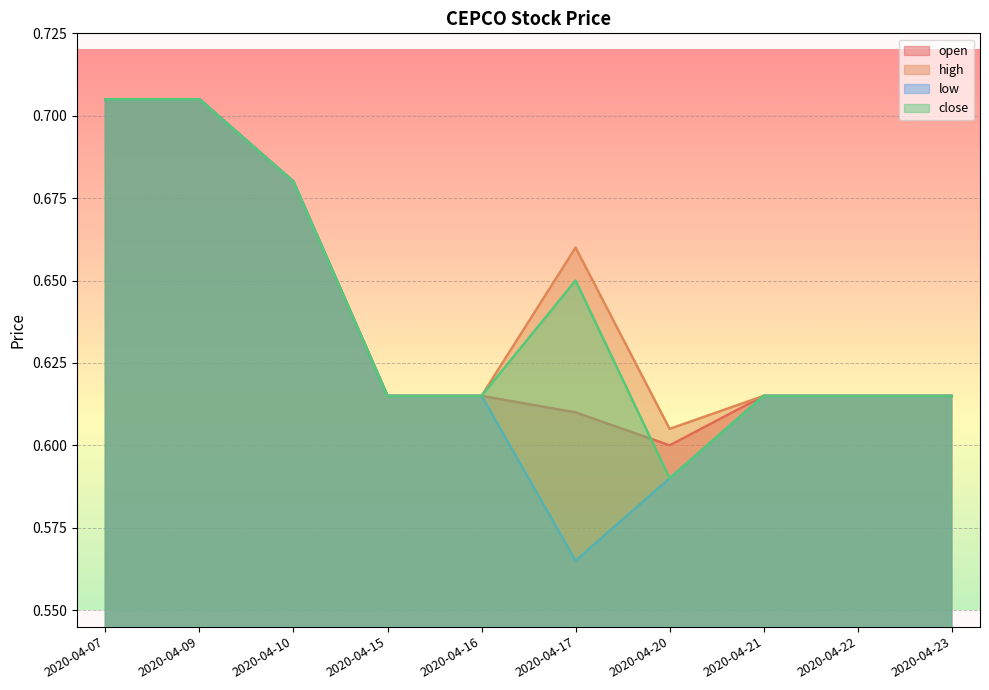

What is the difference between the maximum and minimum values in the close series?

0.1